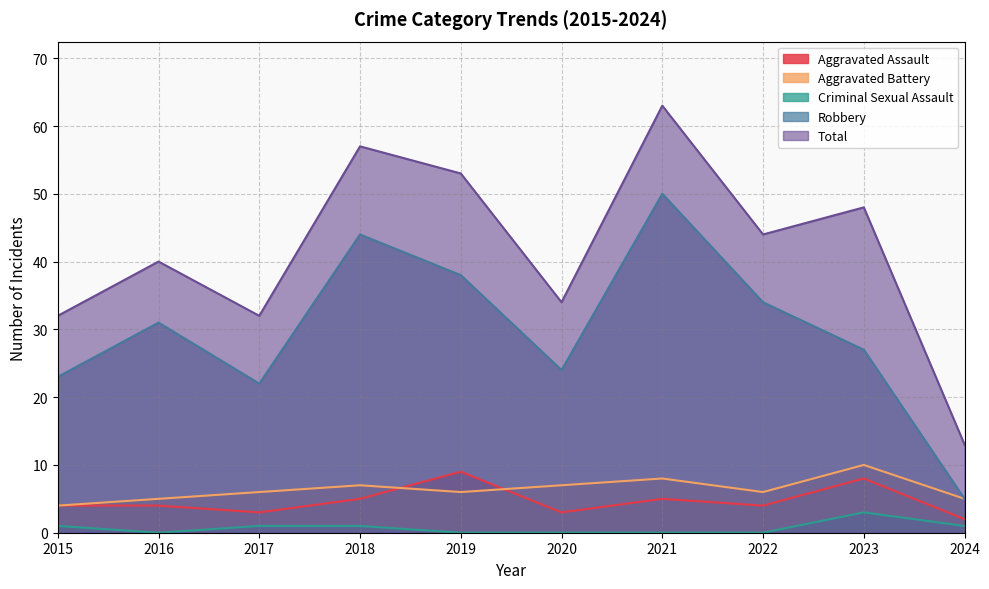

Which has a higher value, 2017 or 2022?

2022